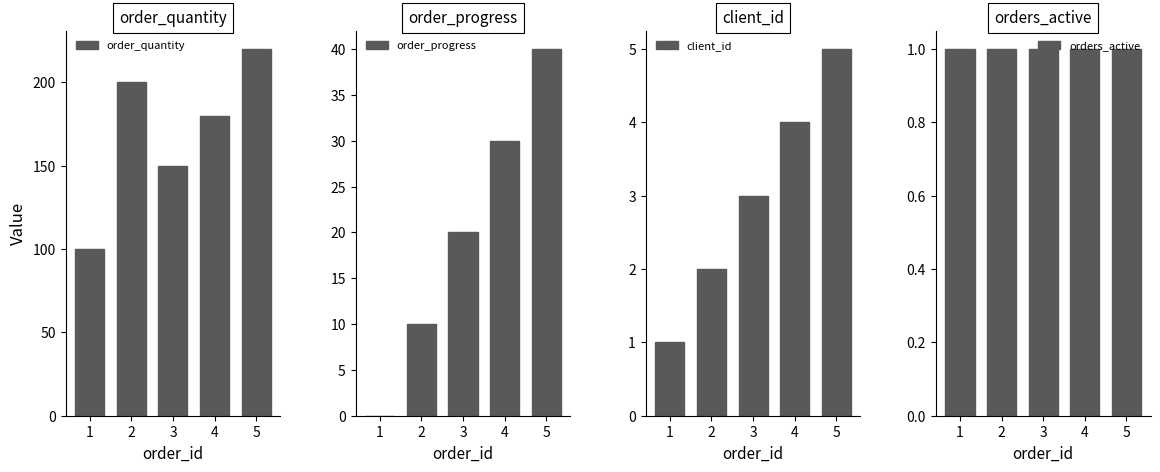

Which label corresponds to the largest value in the chart?

5